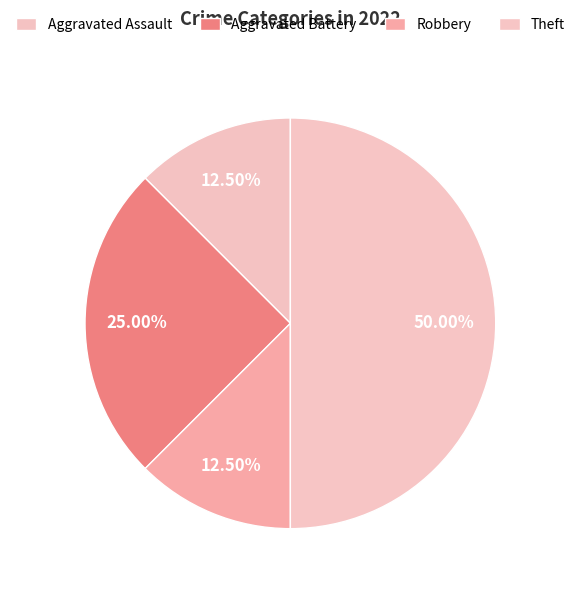

How many slices are in this pie chart?

4